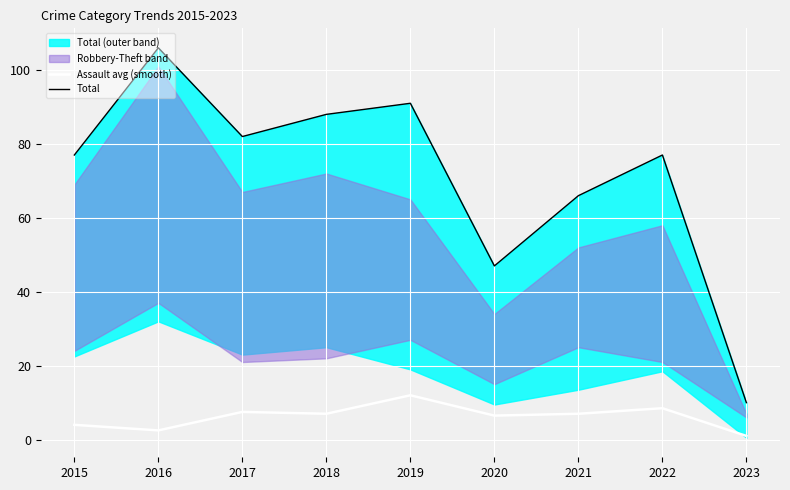

Count the number of categories in the chart.

9